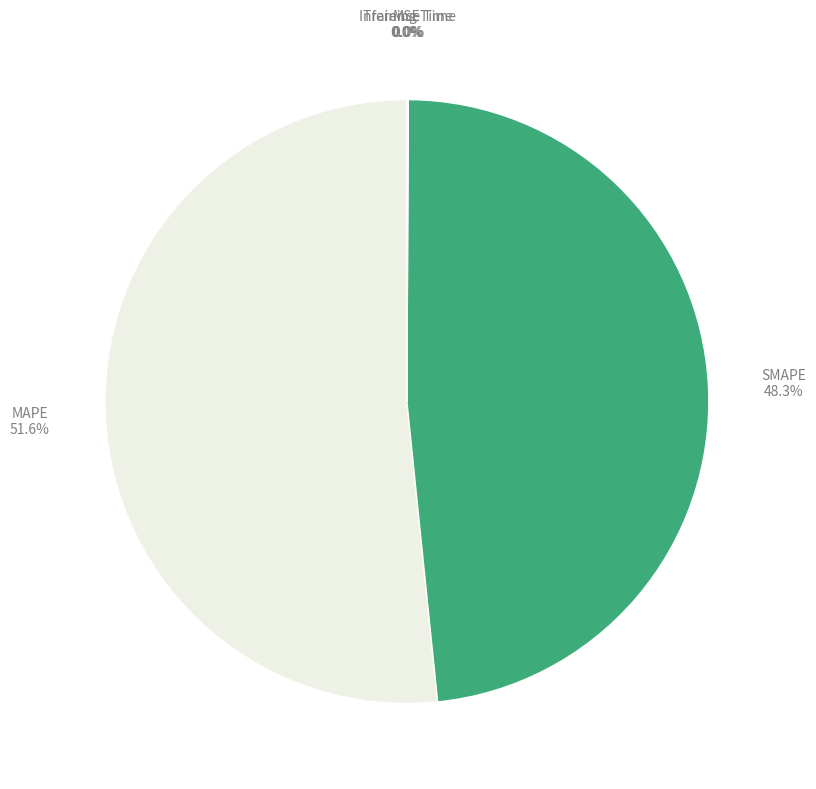

Does any single category account for the majority?

Yes